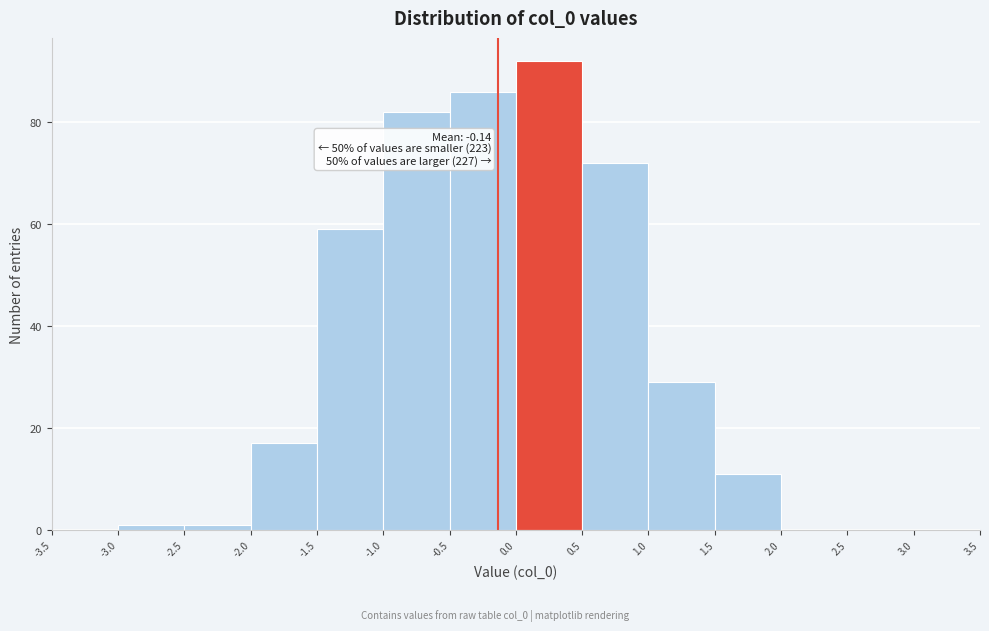

Which range on the x-axis has the tallest bar?

0.0 to 0.5